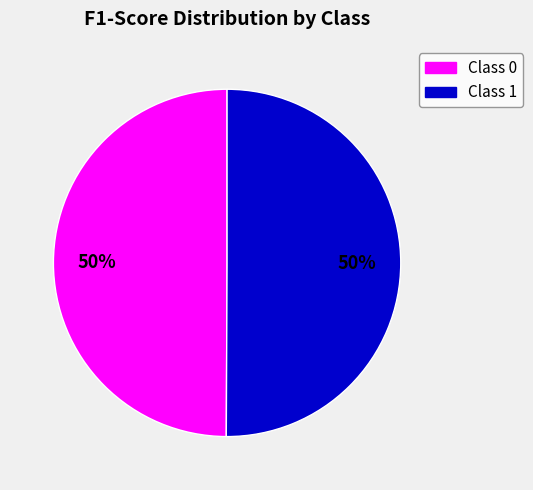

To the nearest percent, what is the average slice percentage?

50%